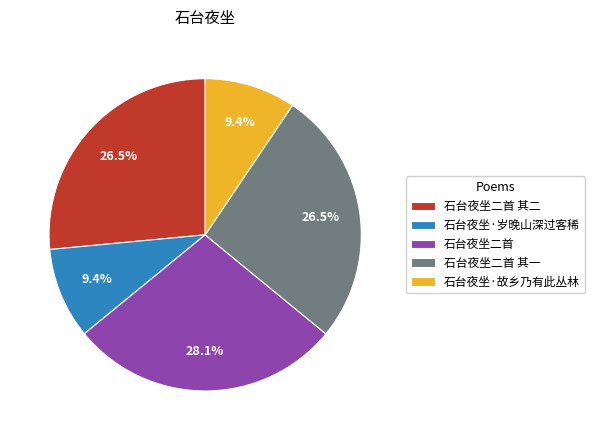

Which slice is the largest?

石台夜坐二首